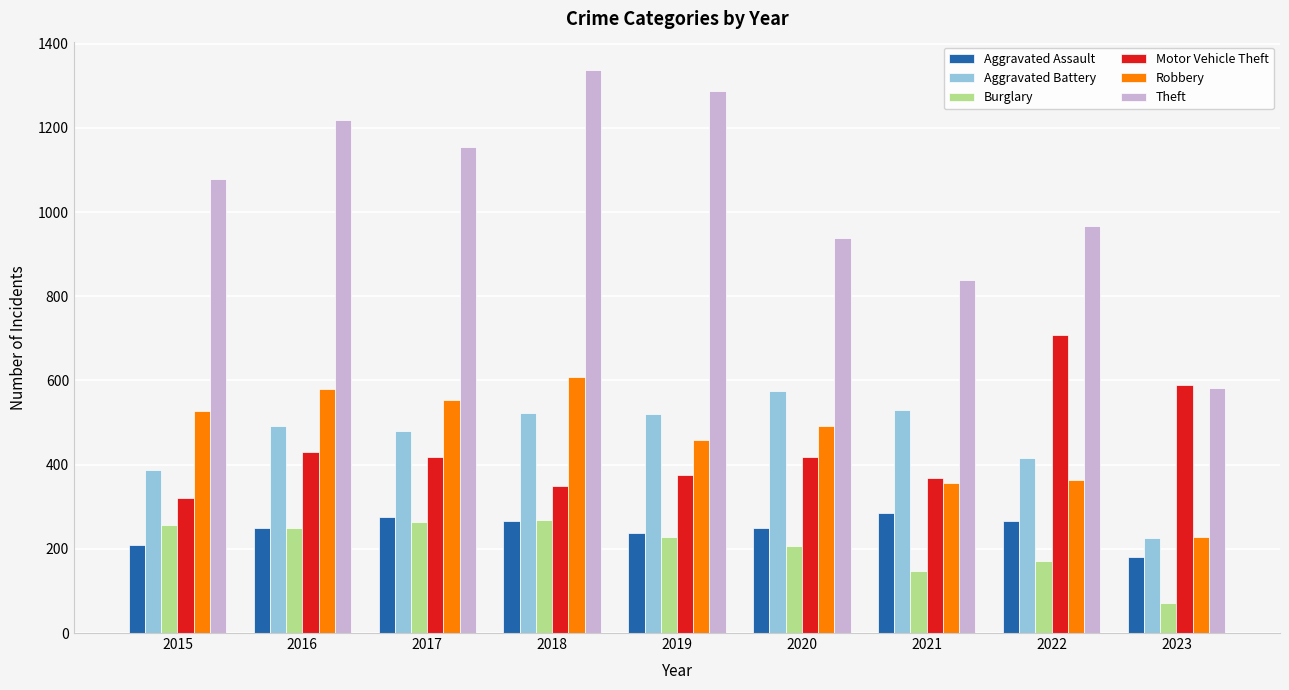

What is the total value across all series at 2023?

1880